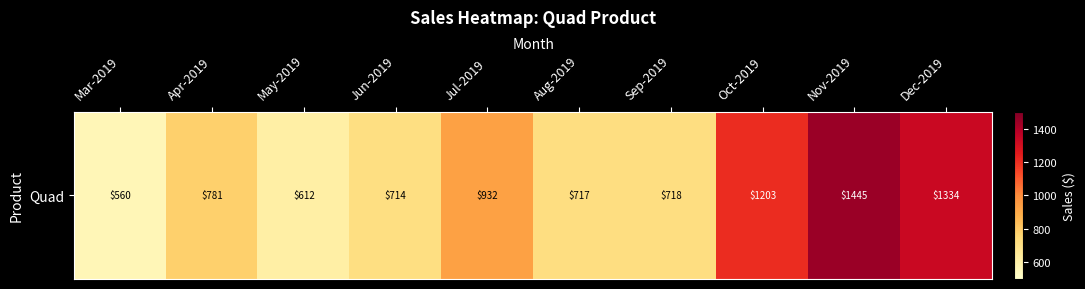

The value at May-2019 is 406.7. True or false?

False